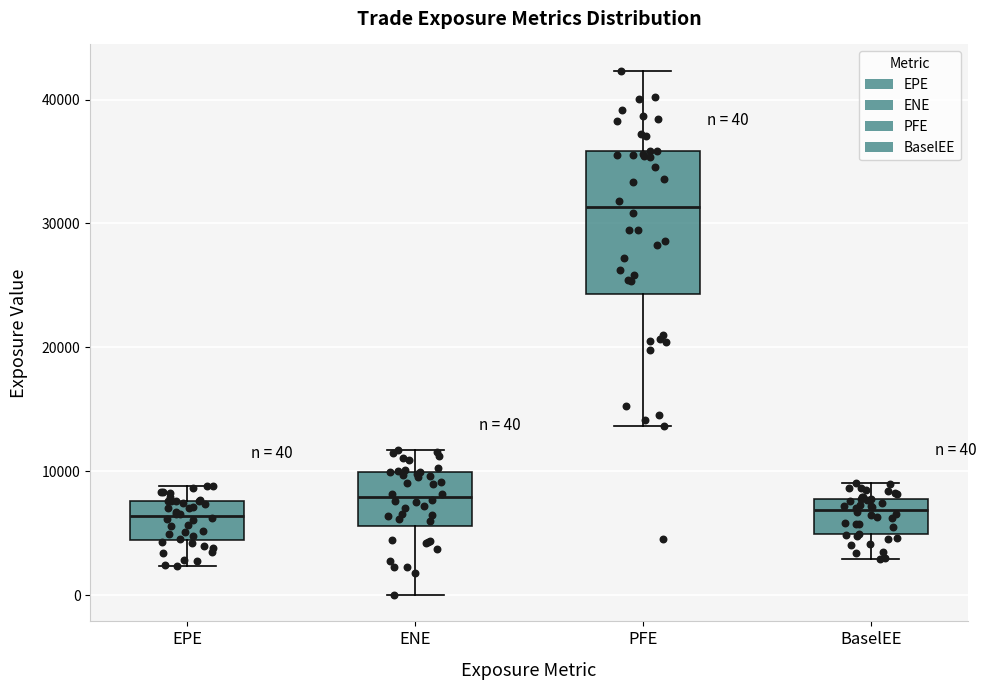

Which box has the highest median line?

PFE